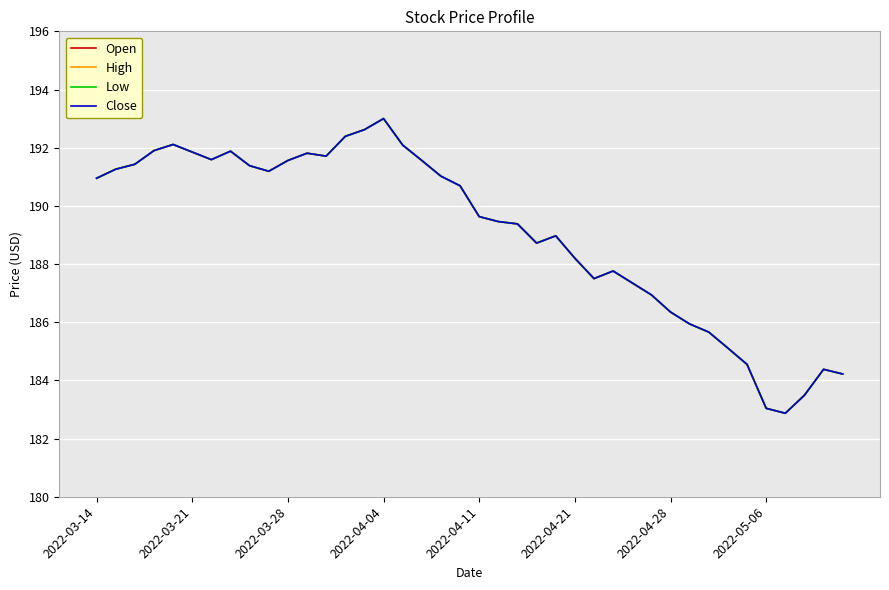

True or false: High and Close cross at least once.

False